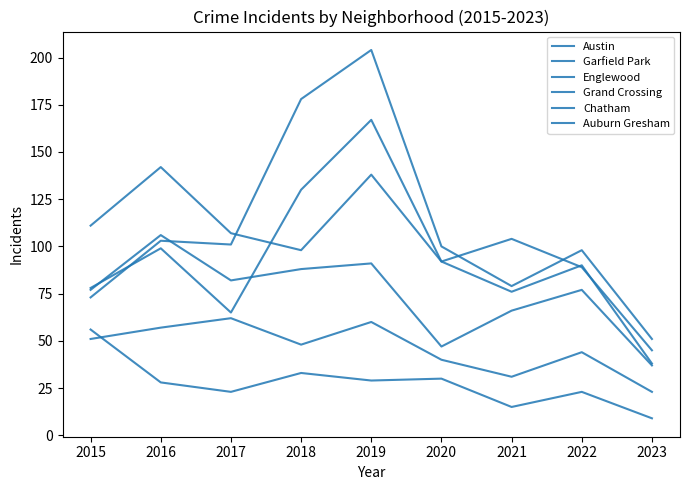

Between 2015 and 2020, which is larger?

2020